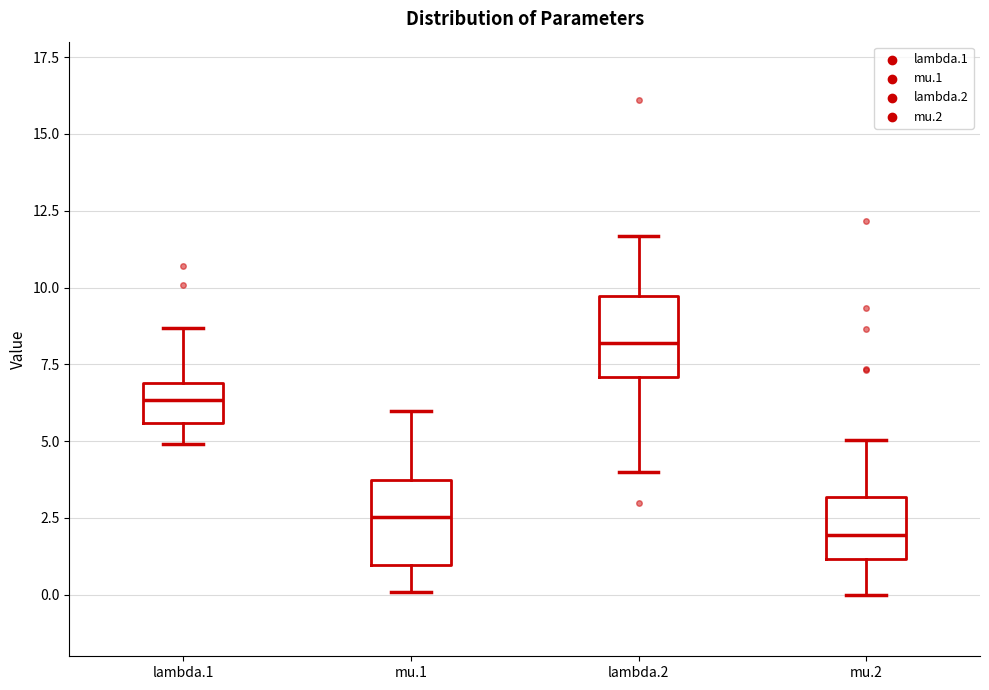

Reading left to right, read every box against the y-axis: the position of its median line, the range the box covers, and the ends of its whiskers. The values are not printed on the chart, so give them approximately, as read against the axis.

lambda.1: median 6.5, box 5.5 to 7.0, whiskers 5.0 to 8.5
mu.1: median 2.5, box 1.0 to 3.5, whiskers 0.0 to 6.0
lambda.2: median 8.0, box 7.0 to 9.5, whiskers 4.0 to 11.5
mu.2: median 2.0, box 1.0 to 3.0, whiskers 0.0 to 5.0